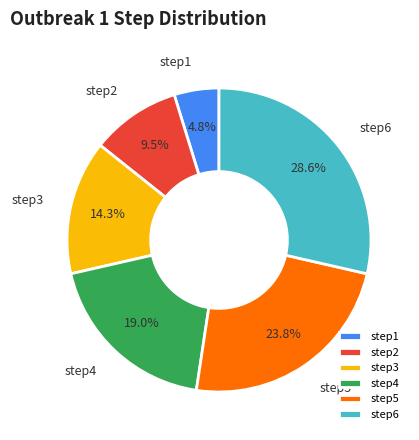

What is the largest slice in the pie chart?

step6